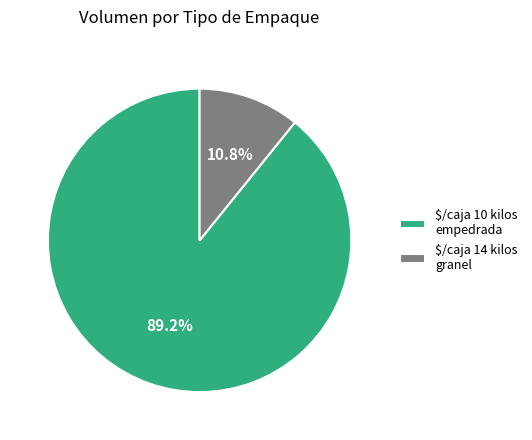

What is the smallest slice in the pie chart?

$/caja 14 kilos granel